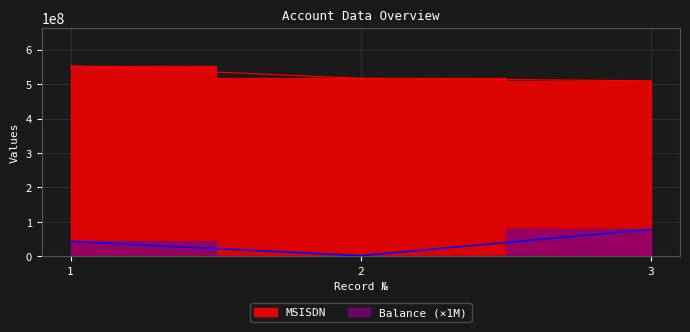

Where is Balance nearest to the value 40195000?

1